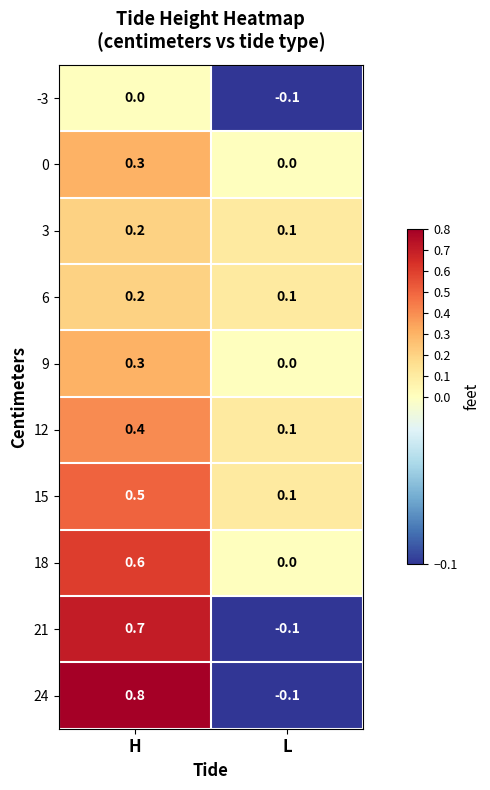

At which category is the sum across all series the highest?

H